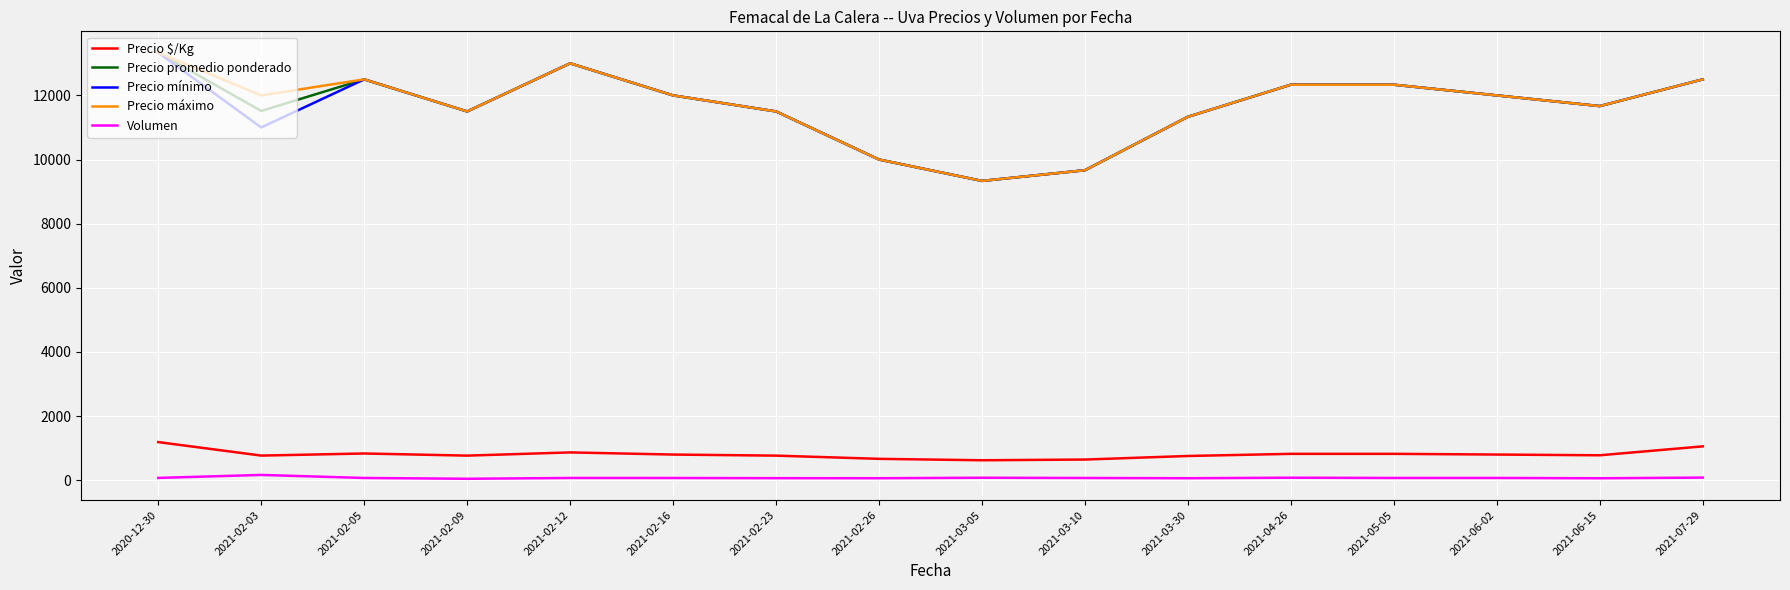

The value of Precio promedio ponderado at 2021-07-29 is 12500.0. True or false?

True